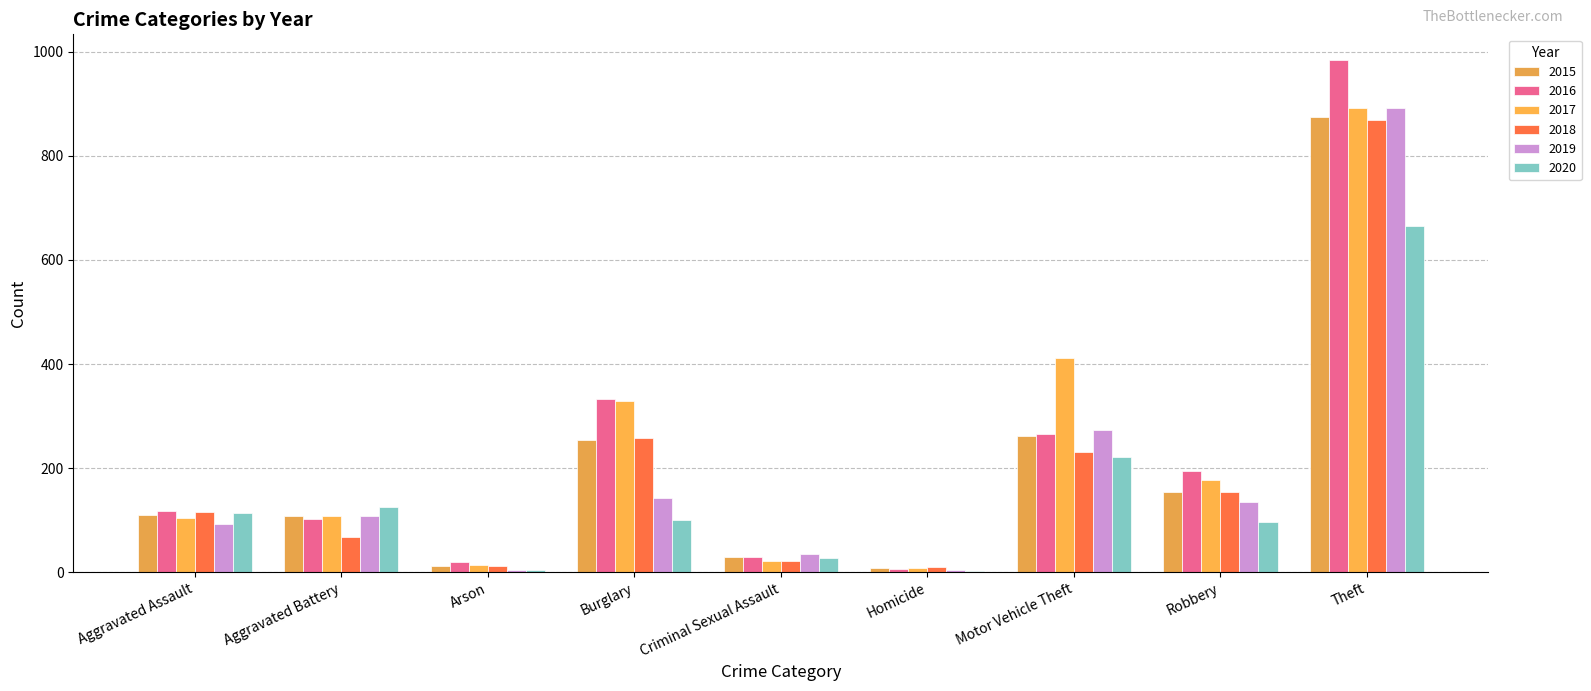

At which category does the chart reach its minimum across all series?

Homicide